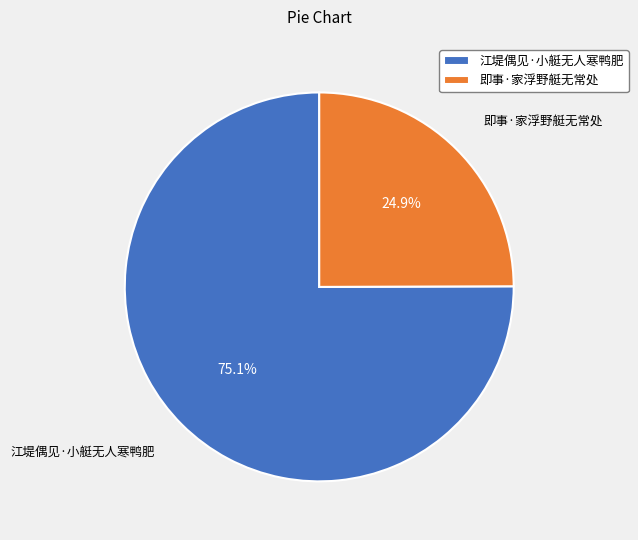

Is there a majority slice in this chart?

Yes